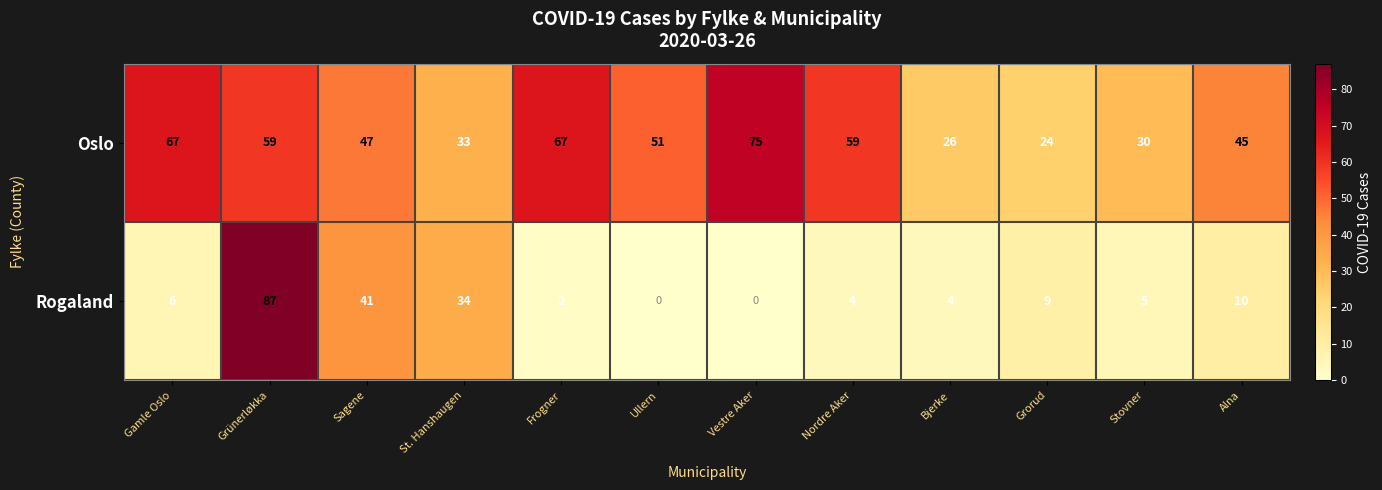

What is the total value across all series at Stovner?

35